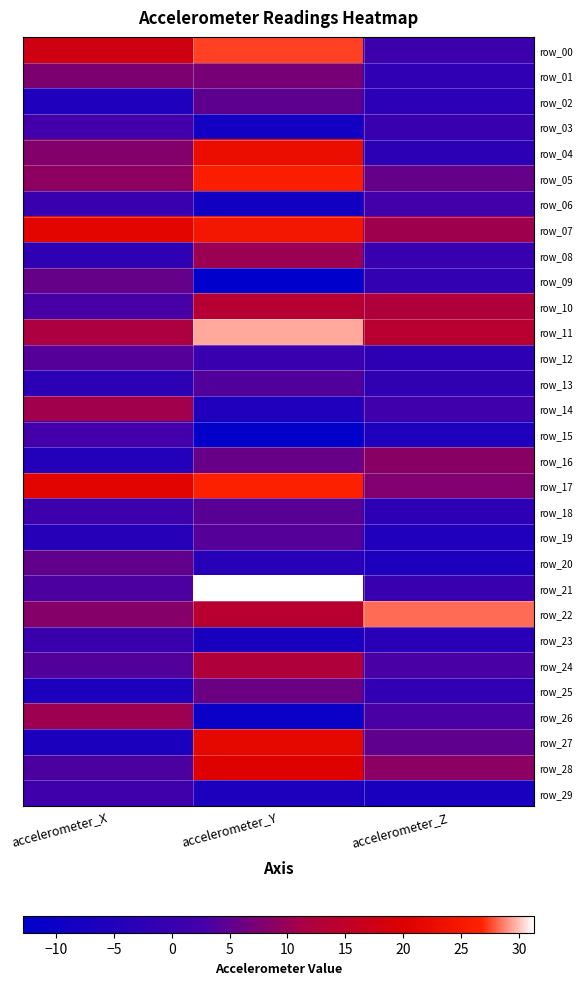

What is the difference between the row_20 values at accelerometer_Y and accelerometer_Z?

2.3